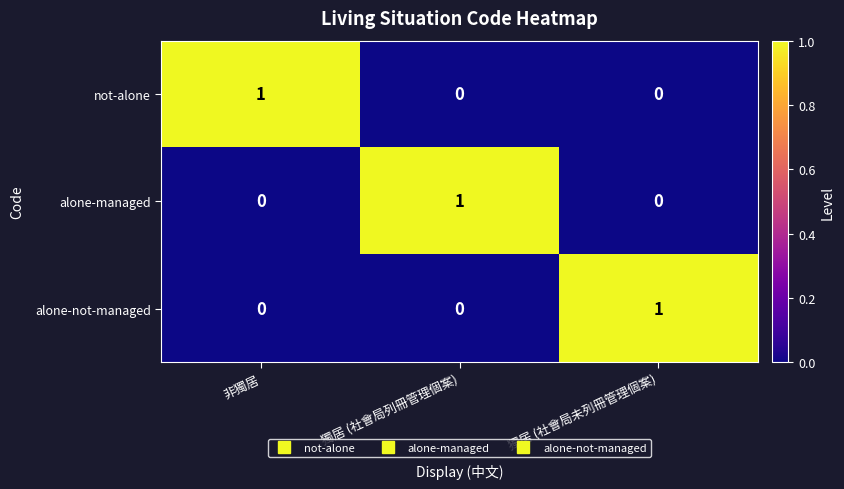

The value of not-alone at 非獨居 is 2. True or false?

False